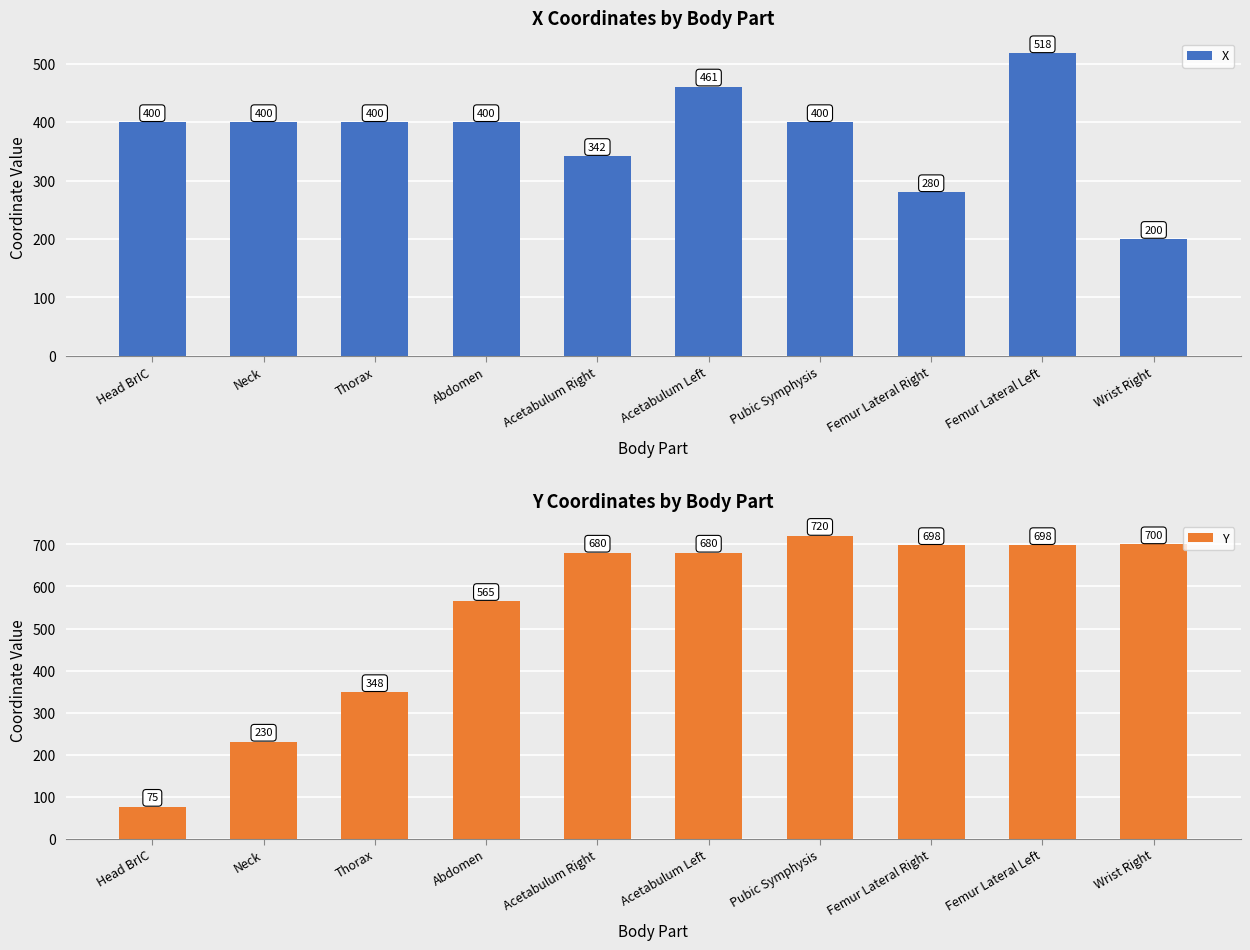

At how many categories does at least one series exceed 186?

10